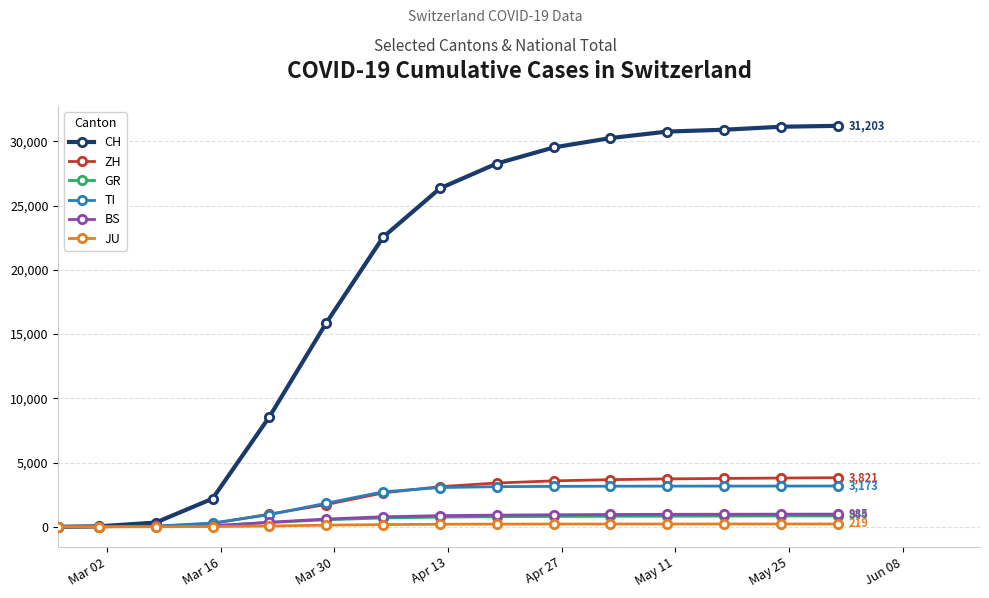

Which series has the largest range (max minus min)?

CH